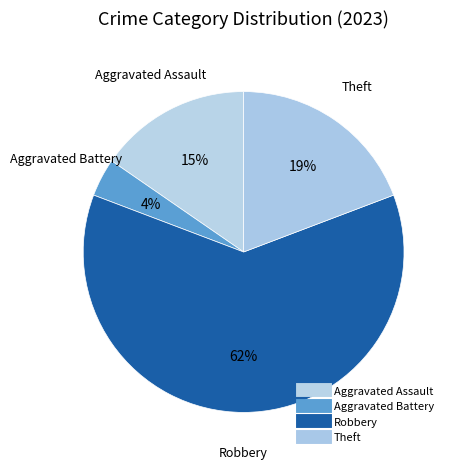

How many segments does this pie chart have?

4